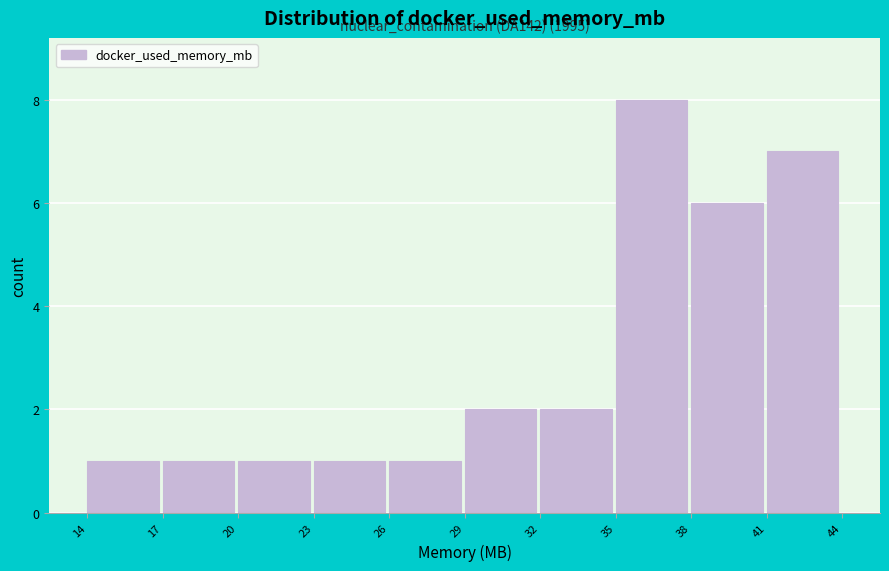

Which range on the x-axis has the tallest bar?

35 to 38